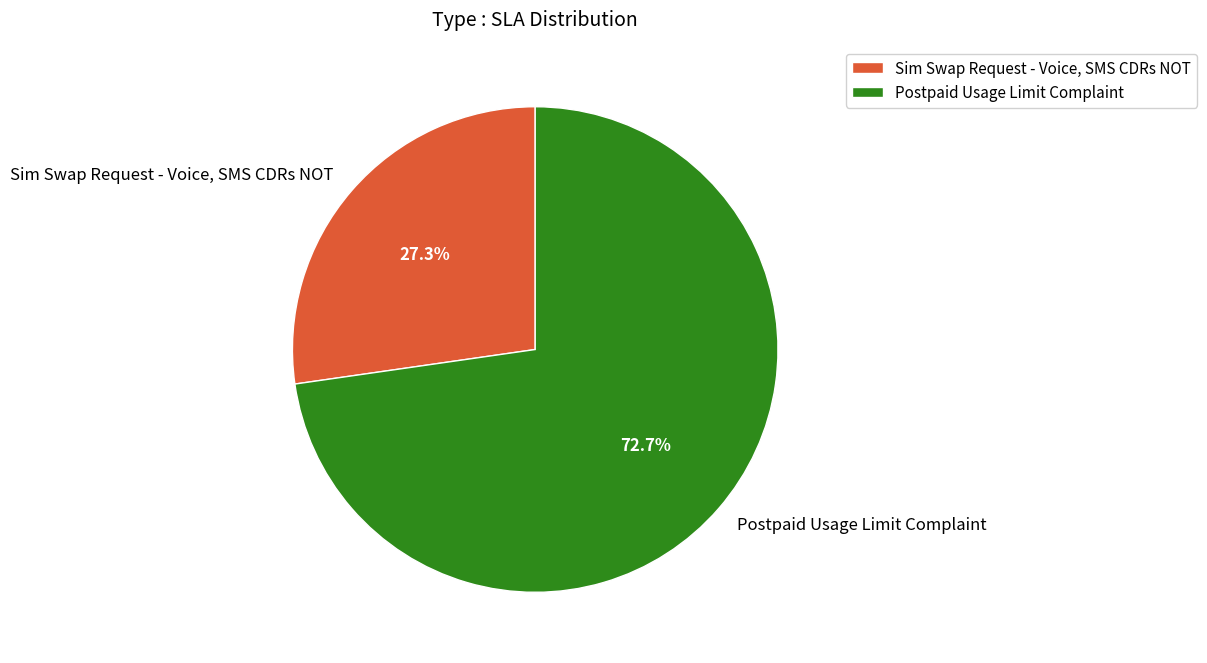

Count the number of slices in the pie.

2